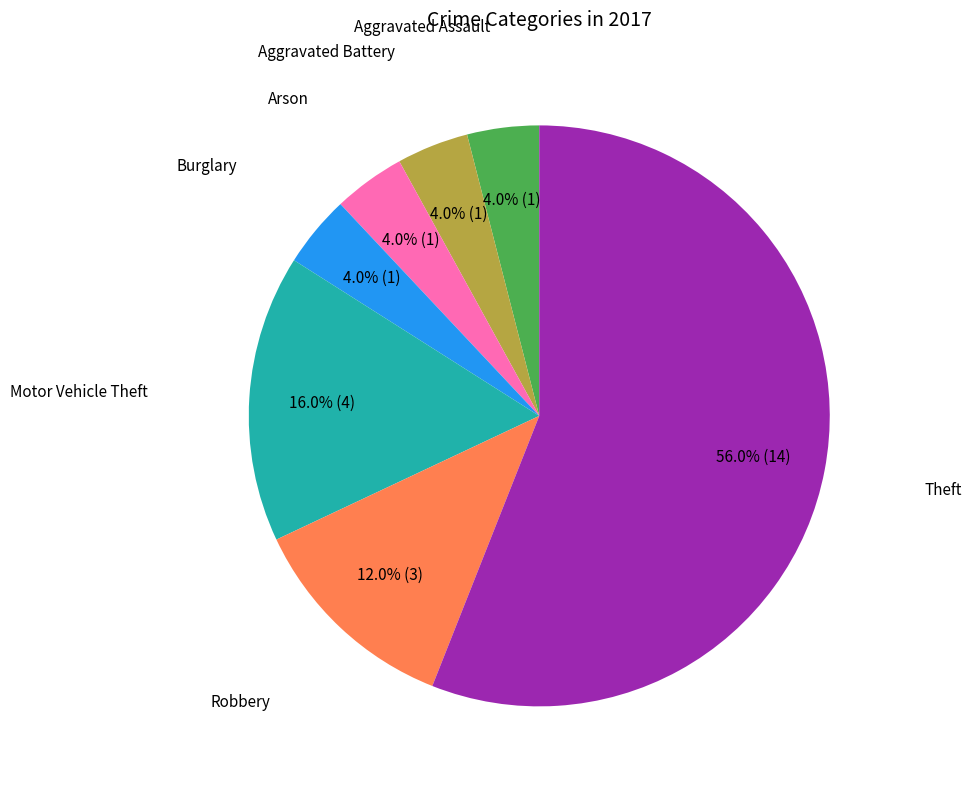

Count the number of slices in the pie.

7